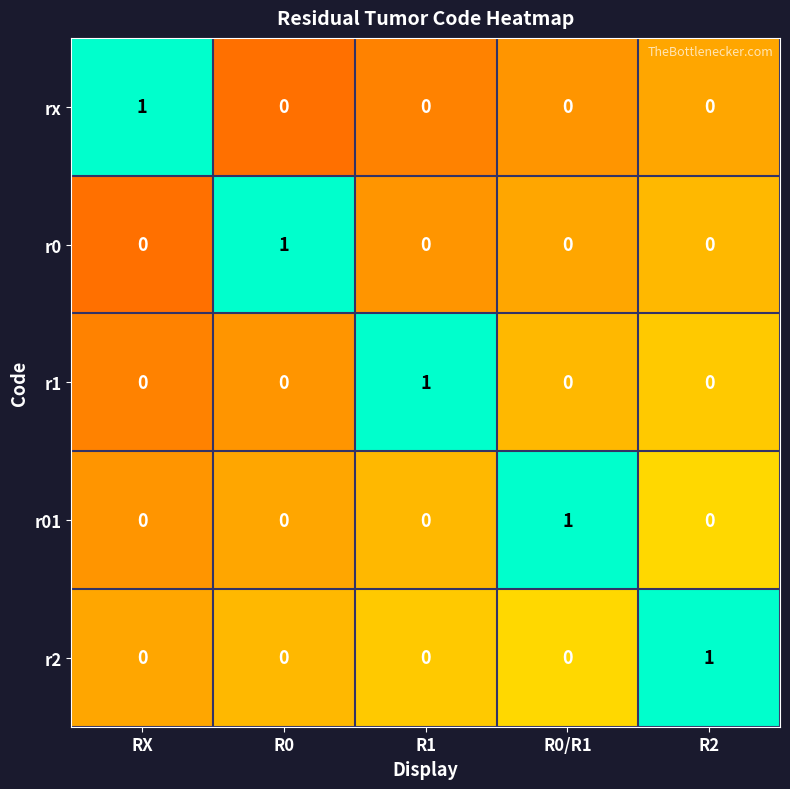

How many r0 values are between 0 and 1?

5